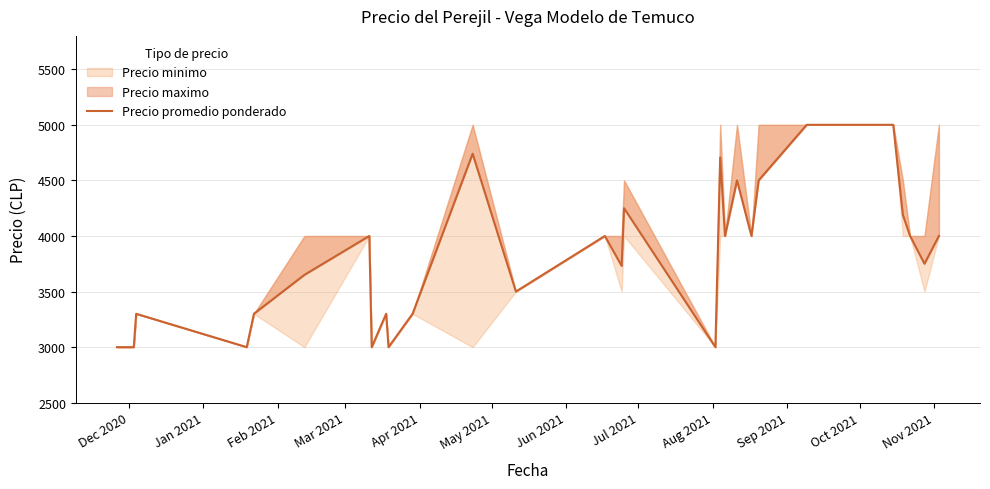

Reading left to right, what are all the values shown in this chart?

3000	3000	3300	3000	3300	3650	4000	3000	3300	3000	3300	4740	3500	4000	3731	4250	3000	4706	4000	4500	4000	4500	5000	5000	5000	5000	4190	4000	3750	4000